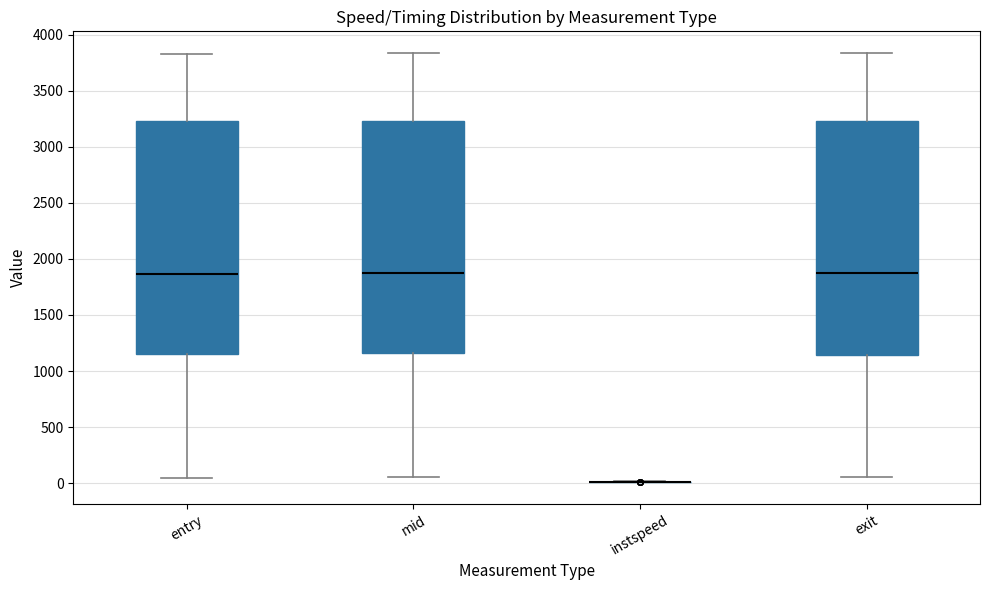

Reading left to right, transcribe this box plot: for each box, give where its median line is, the range the box spans, and where its two whiskers end, as read against the y-axis. The values are not printed on the chart, so give them approximately, as read against the axis.

entry: median 1850, box 1150 to 3250, whiskers 50 to 3850
mid: median 1850, box 1150 to 3250, whiskers 50 to 3850
instspeed: box collapsed to a line at 0, whiskers 0 to 0
exit: median 1900, box 1150 to 3250, whiskers 50 to 3850